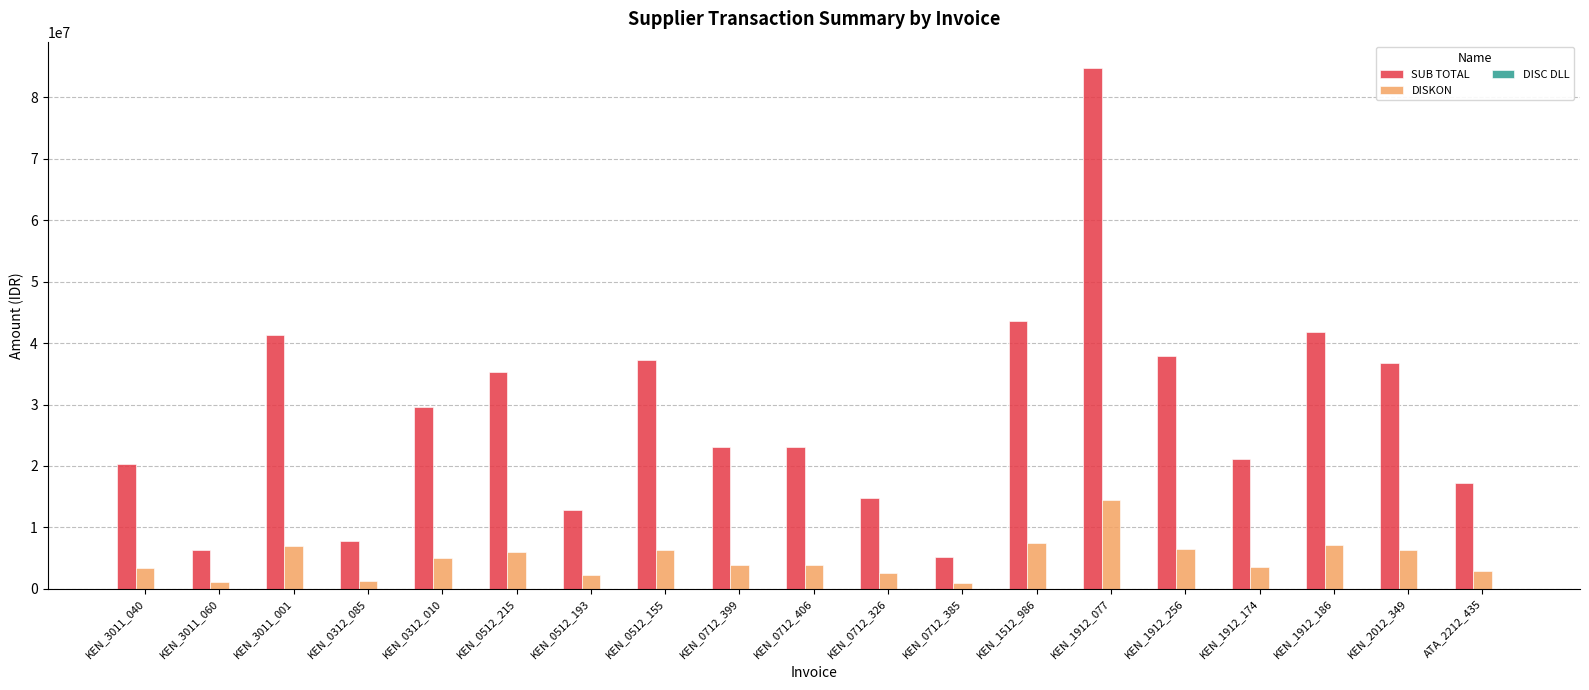

Between KEN_0312_085 and KEN_1912_256, which series saw the biggest shift?

SUB TOTAL